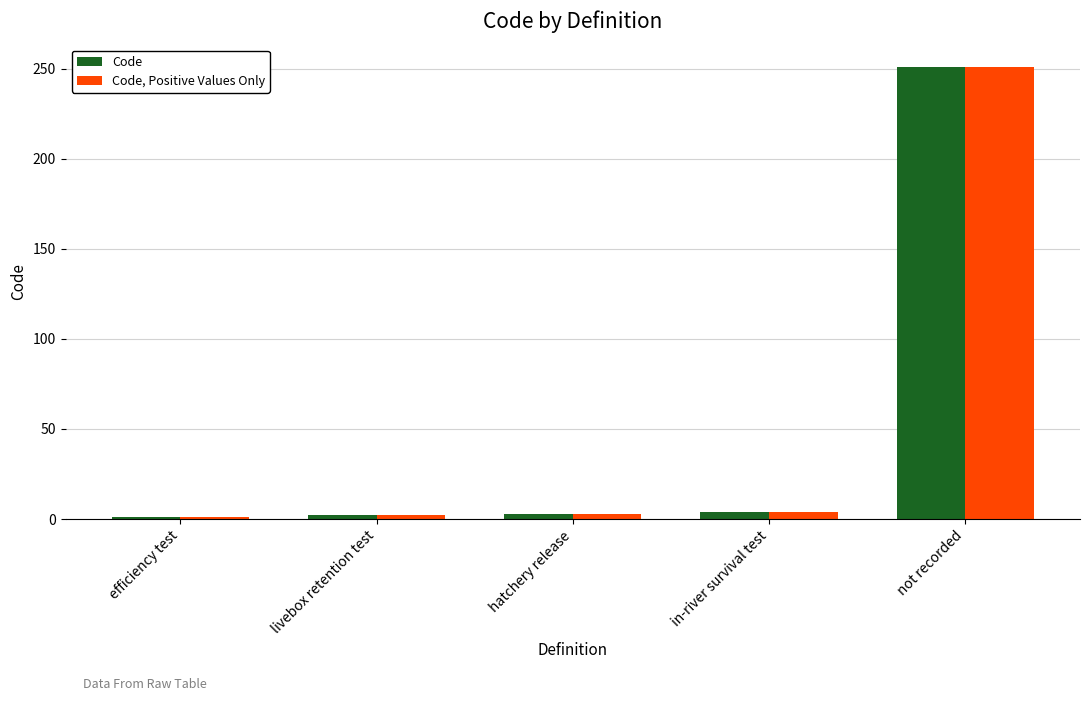

How many groups of bars are there?

5